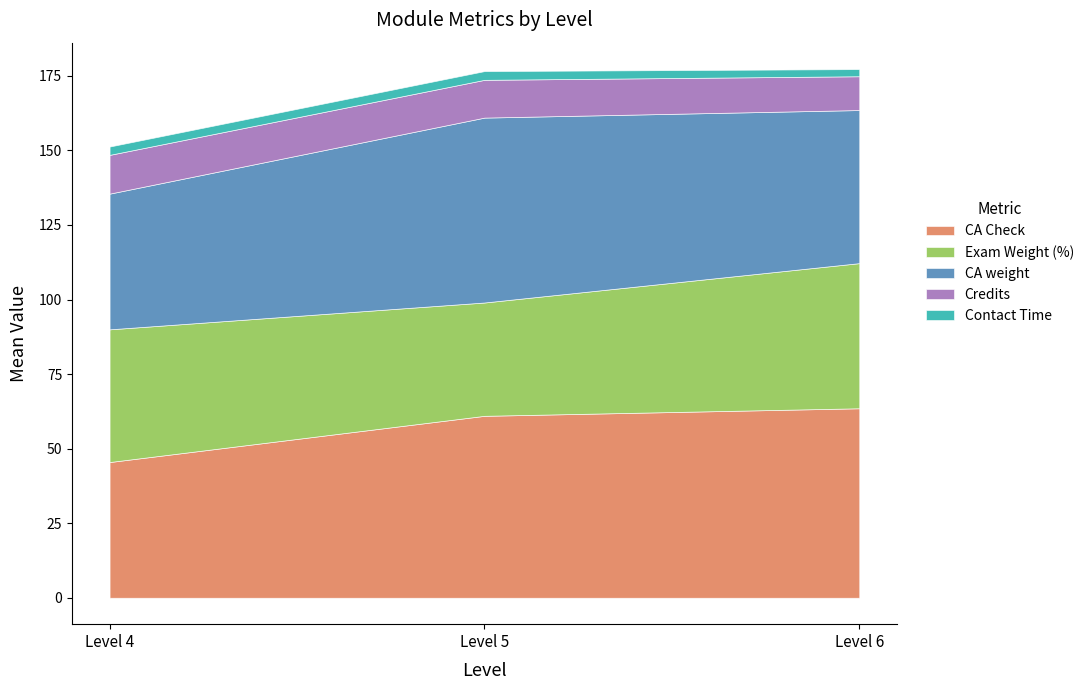

The value of CA Check at Level 6 is 63.5. True or false?

True